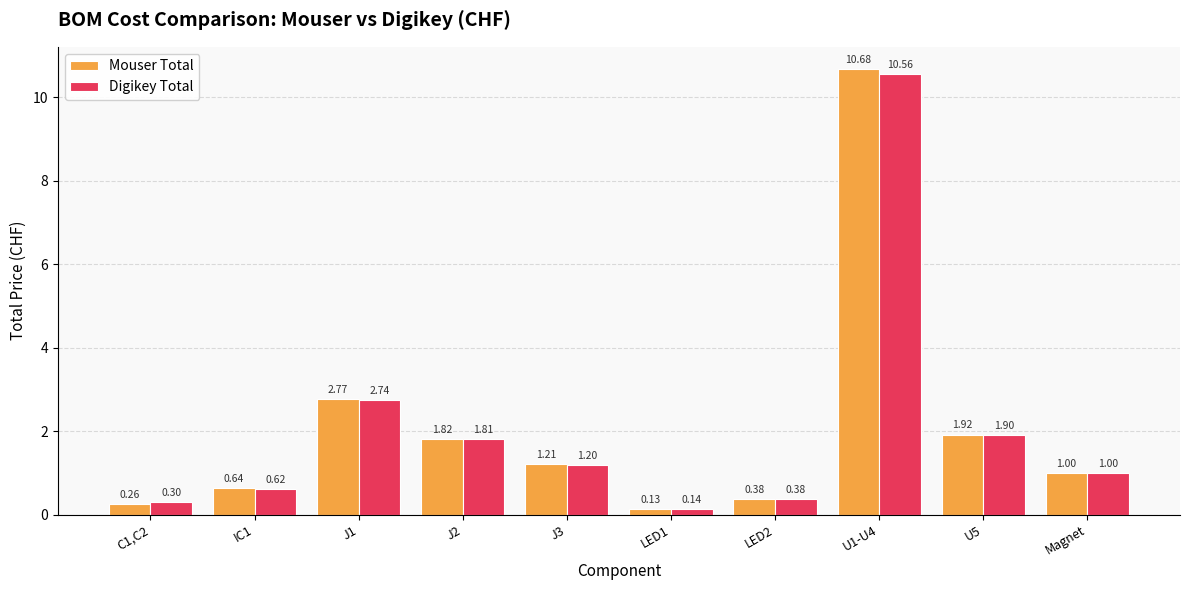

At which category is the sum across all series the highest?

U1-U4